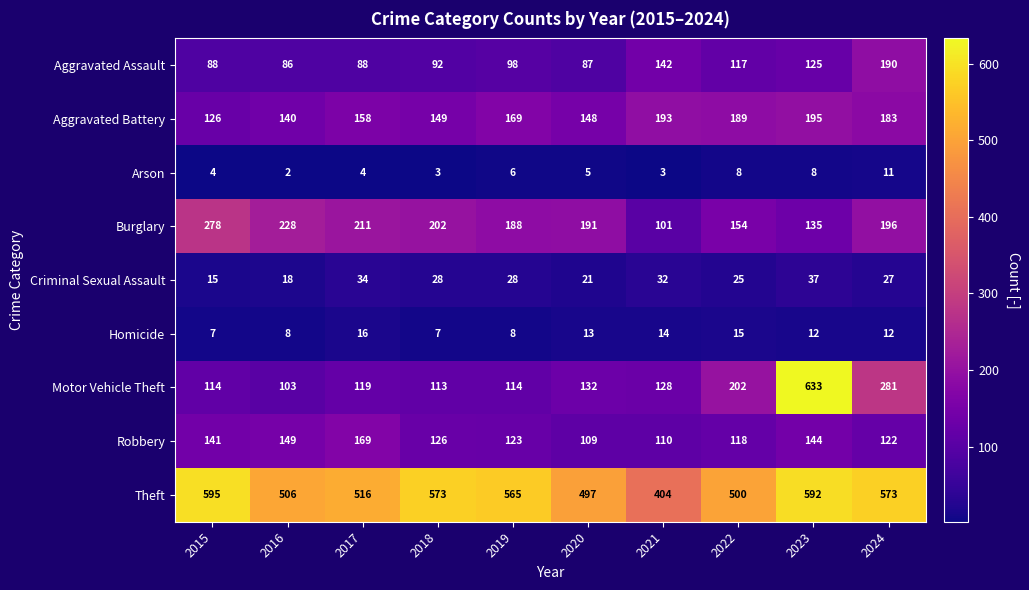

Which category has the highest value across all series?

2023